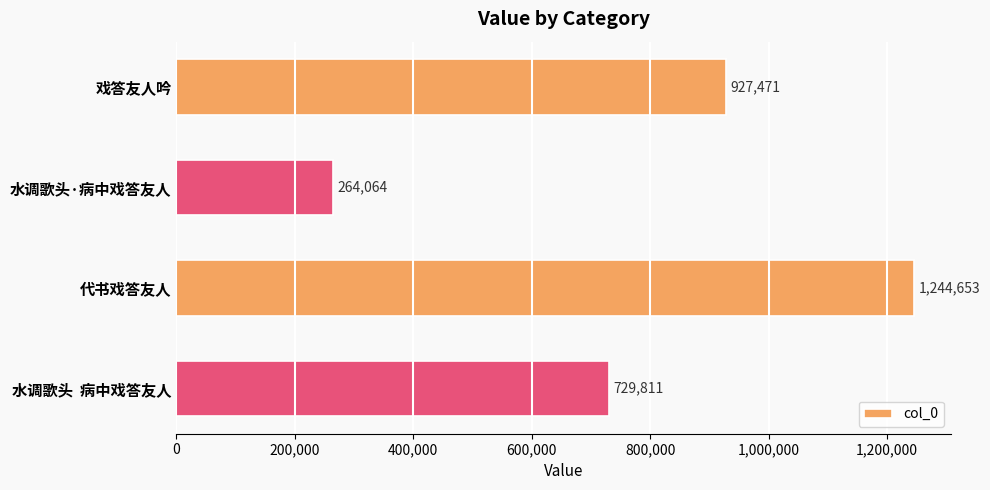

Where is the data nearest to the value 754358?

水调歌头  病中戏答友人